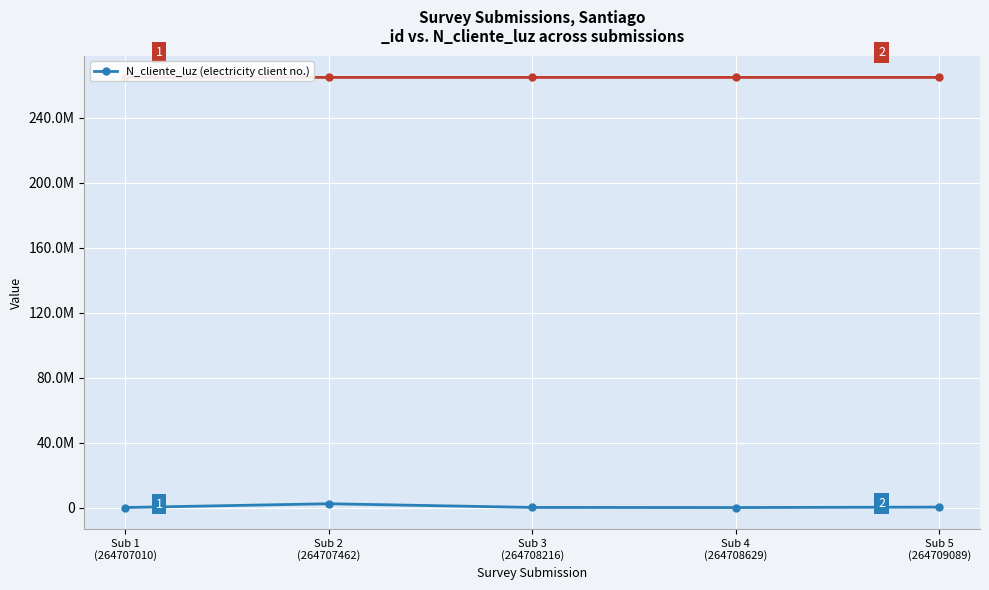

At which label is the value closest to 1422488?

Sub 5
(264709089)